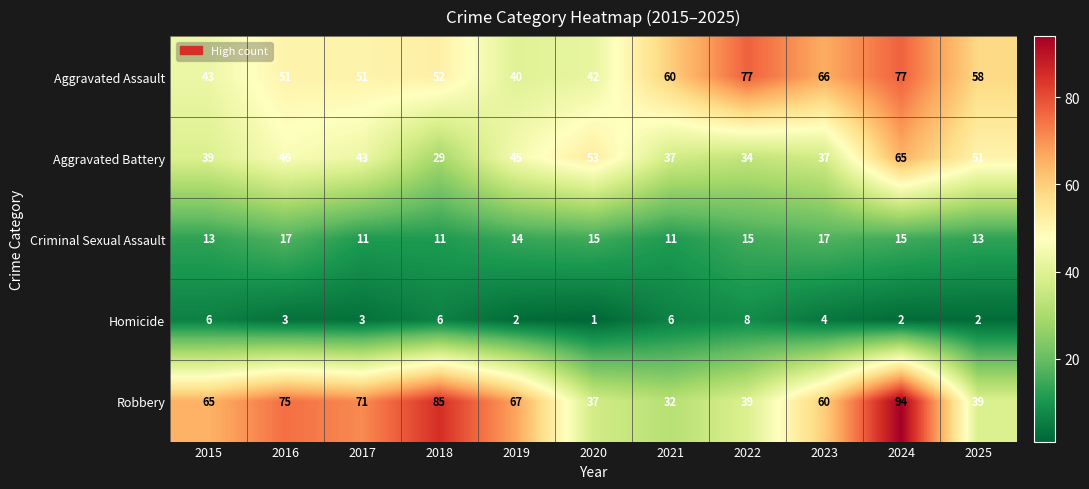

What is the total value across all series at 2022?

173